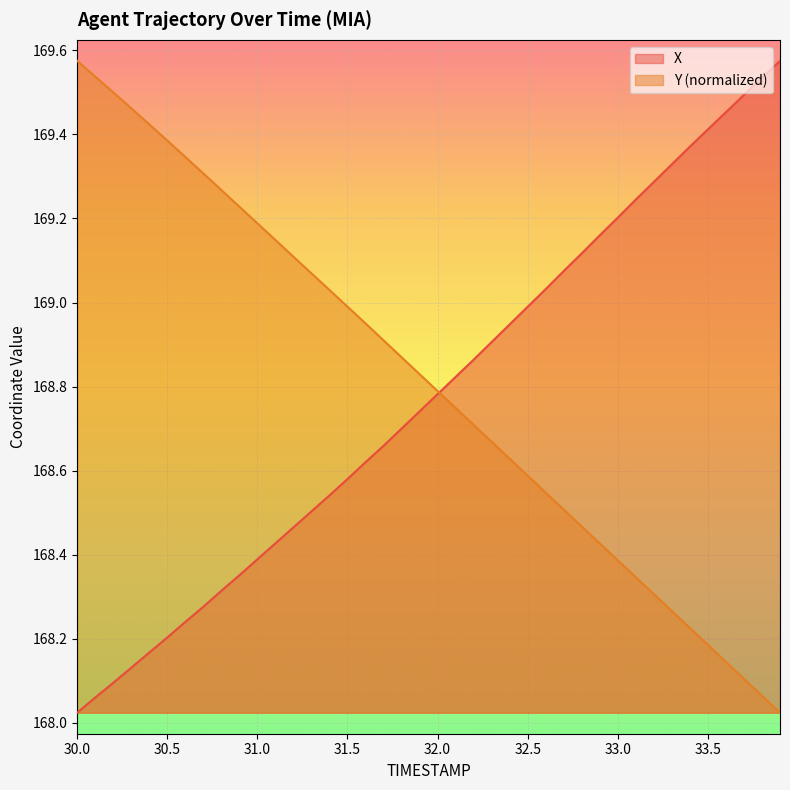

At how many categories does at least one series exceed 169?

29